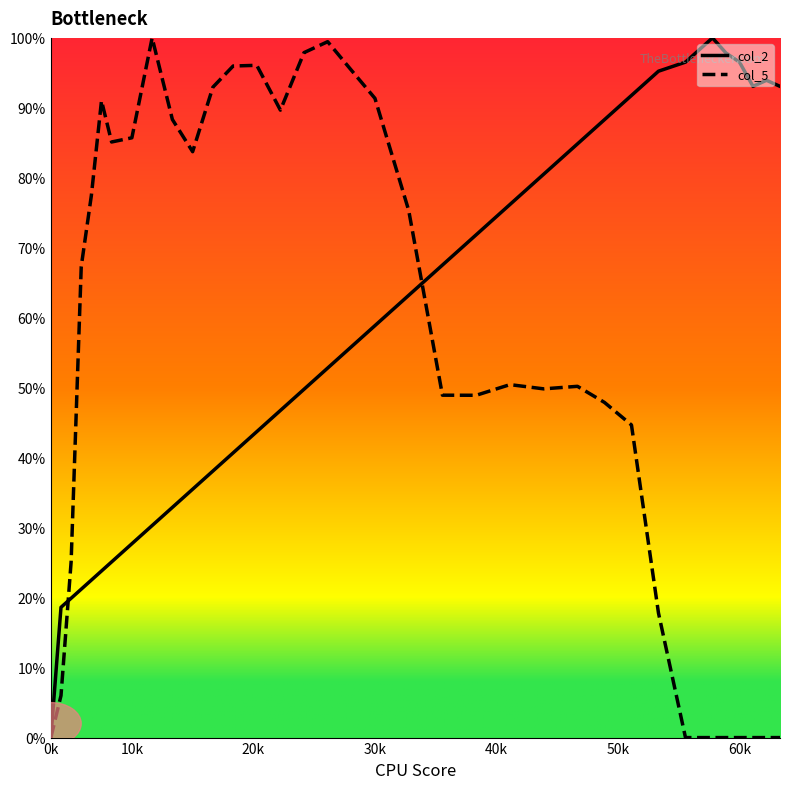

What is the maximum value shown in the chart?

100.0